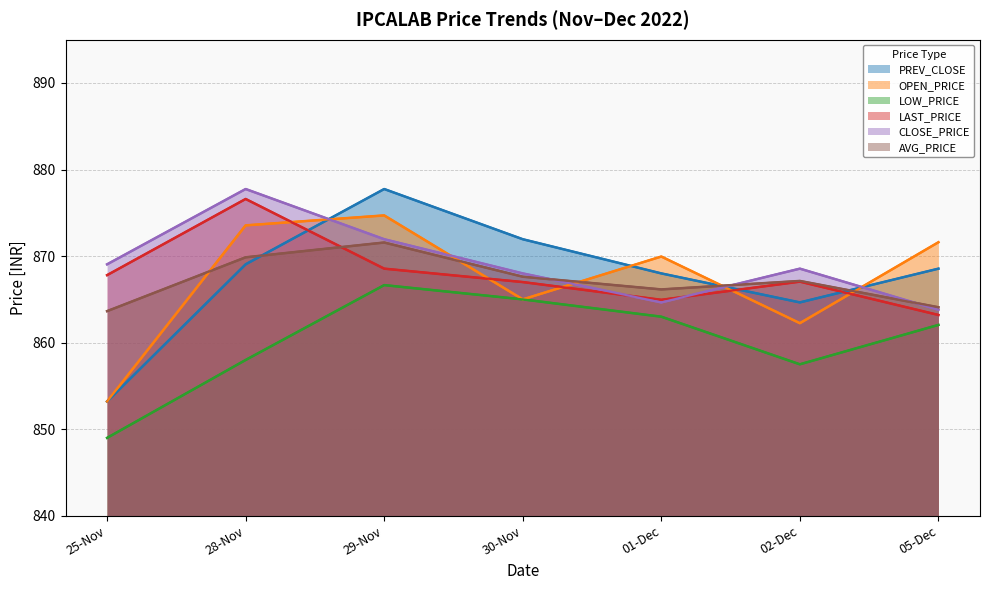

What is the total value across all series at 01-Dec?

5196.7